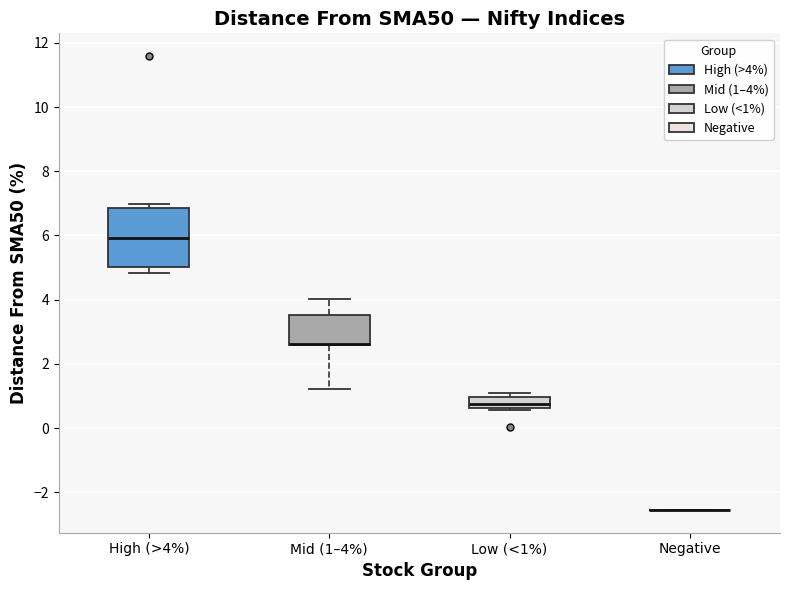

Reading left to right, transcribe this box plot: for each box, give where its median line is, the range the box spans, and where its two whiskers end, as read against the y-axis. The values are not printed on the chart, so give them approximately, as read against the axis.

High (>4%): median 6.0, box 5.0 to 6.8, whiskers 4.8 to 7.0
Mid (1–4%): median 2.6 (drawn on the box's lower edge), box 2.6 to 3.6, whiskers 1.2 to 4.0
Low (<1%): median 0.8, box 0.6 to 1.0, whiskers 0.6 to 1.0 (just above the box's upper edge)
Negative: box collapsed to a line at -2.6, whiskers -2.6 to -2.6